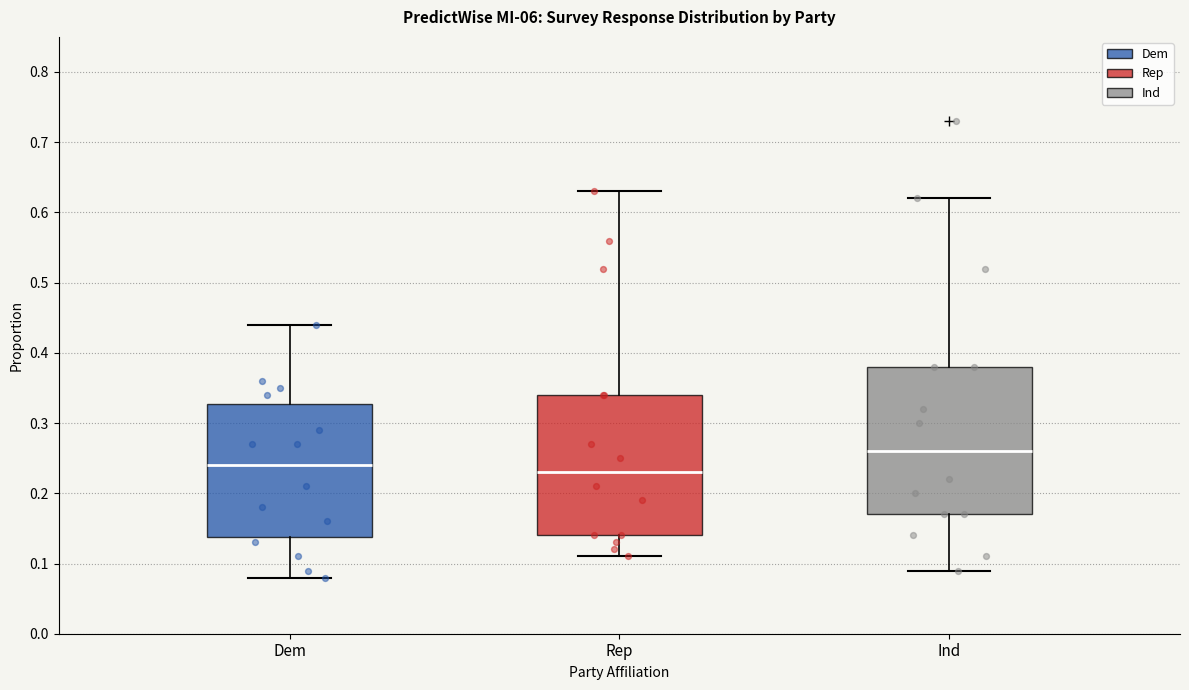

Reading left to right, read every box against the y-axis: the position of its median line, the range the box covers, and the ends of its whiskers. The values are not printed on the chart, so give them approximately, as read against the axis.

Dem: median 0.24, box 0.14 to 0.33, whiskers 0.08 to 0.44
Rep: median 0.23, box 0.14 to 0.34, whiskers 0.11 to 0.63
Ind: median 0.26, box 0.17 to 0.38, whiskers 0.09 to 0.62